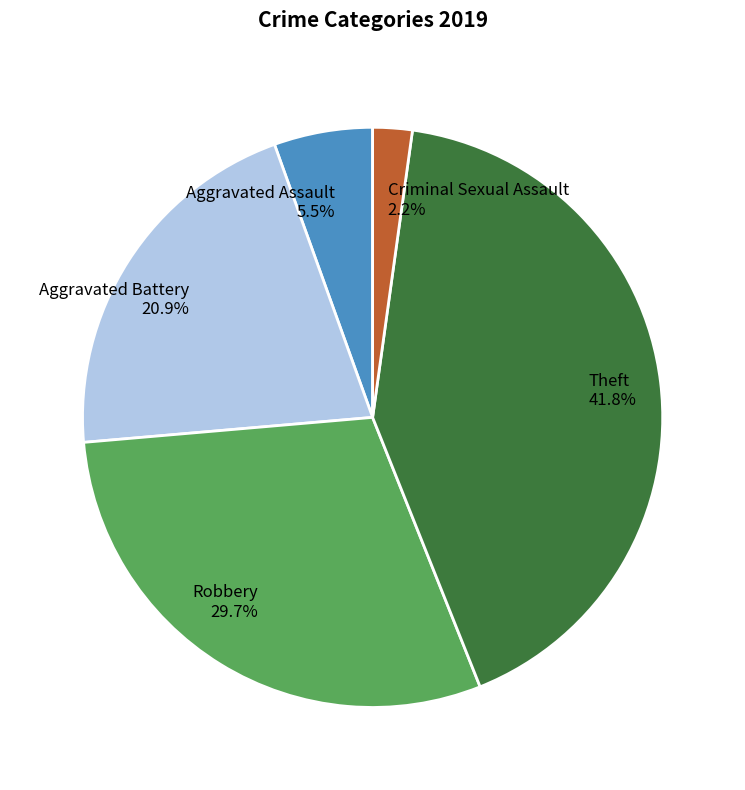

How much of the chart is everything except Theft 41.8%?

58.2%